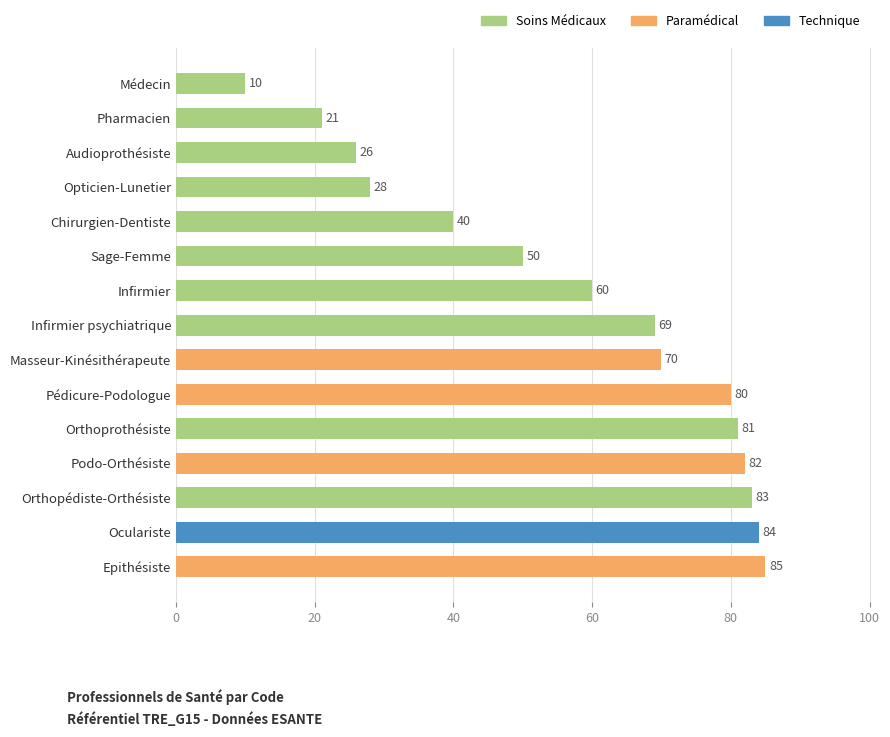

Which label corresponds to the largest value in the chart?

Epithésiste